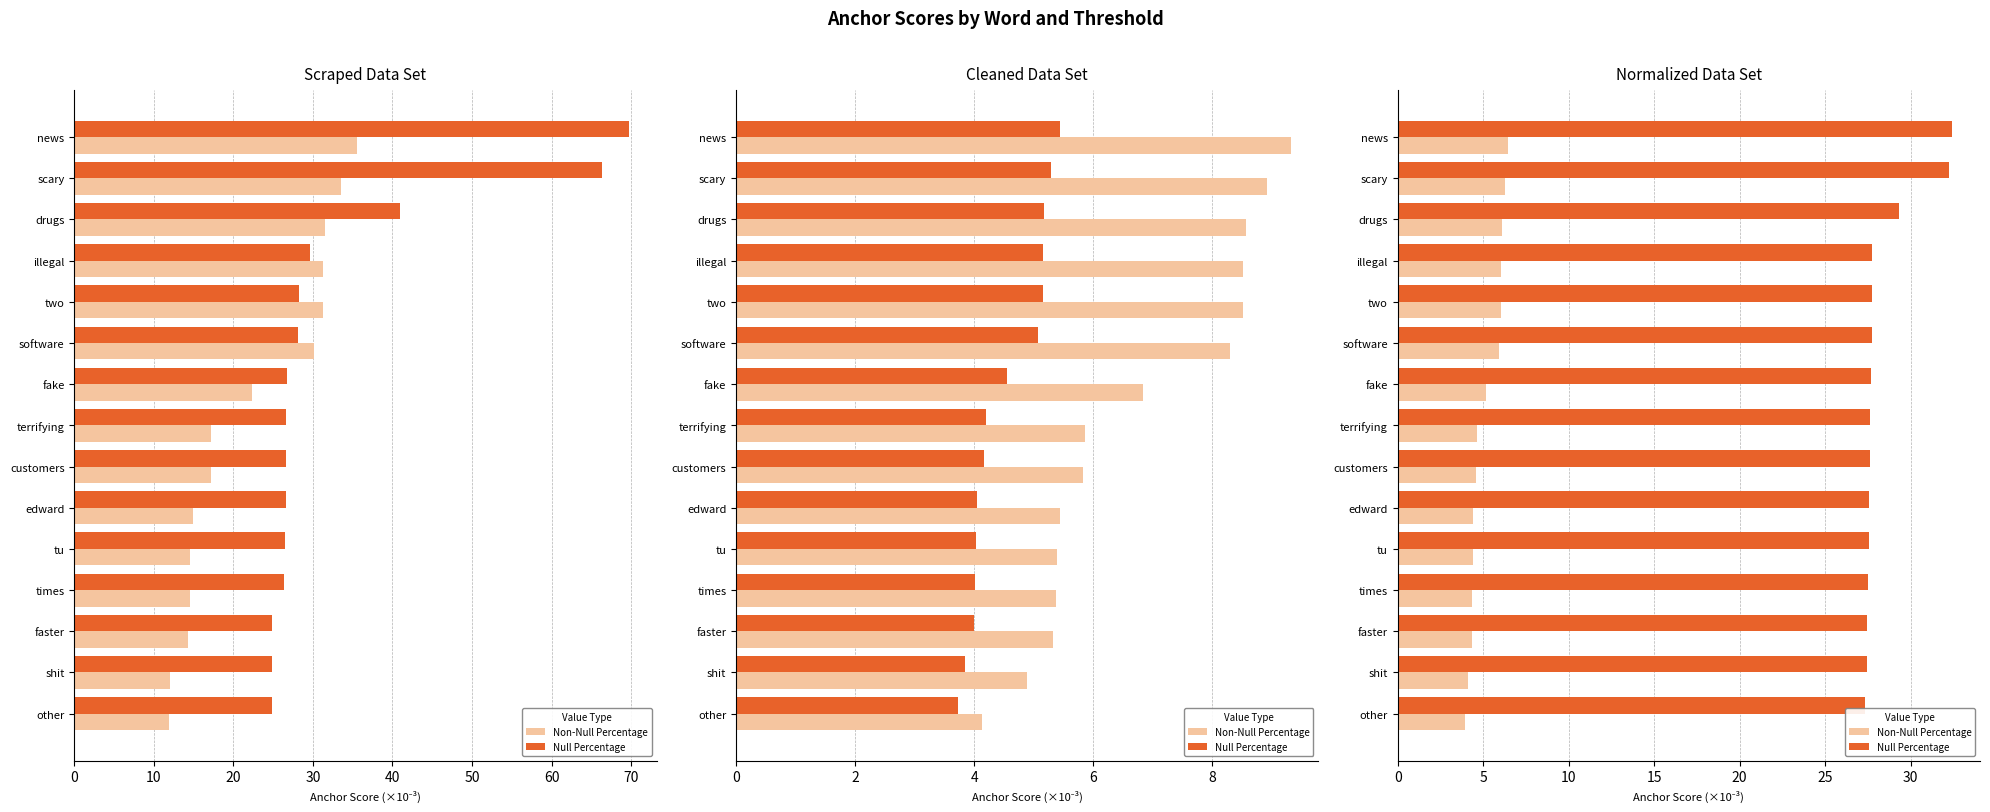

Which series has the largest range (max minus min)?

Null Percentage